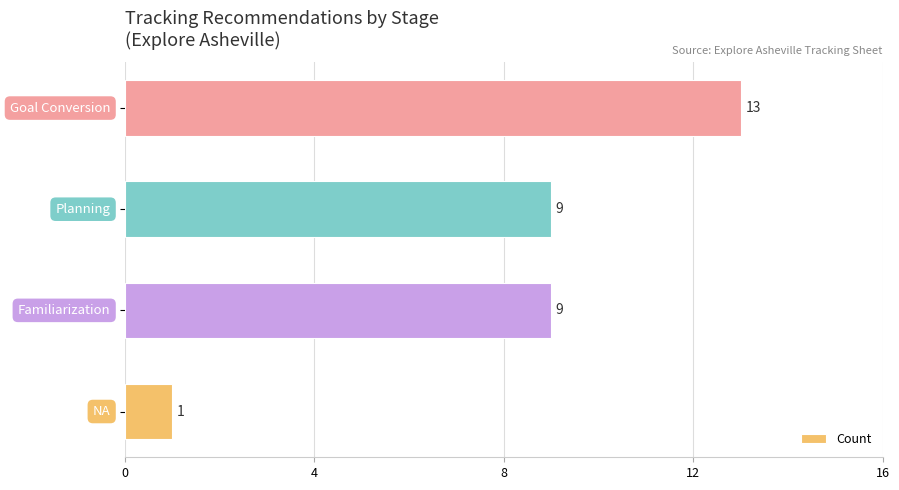

What is the average value?

8